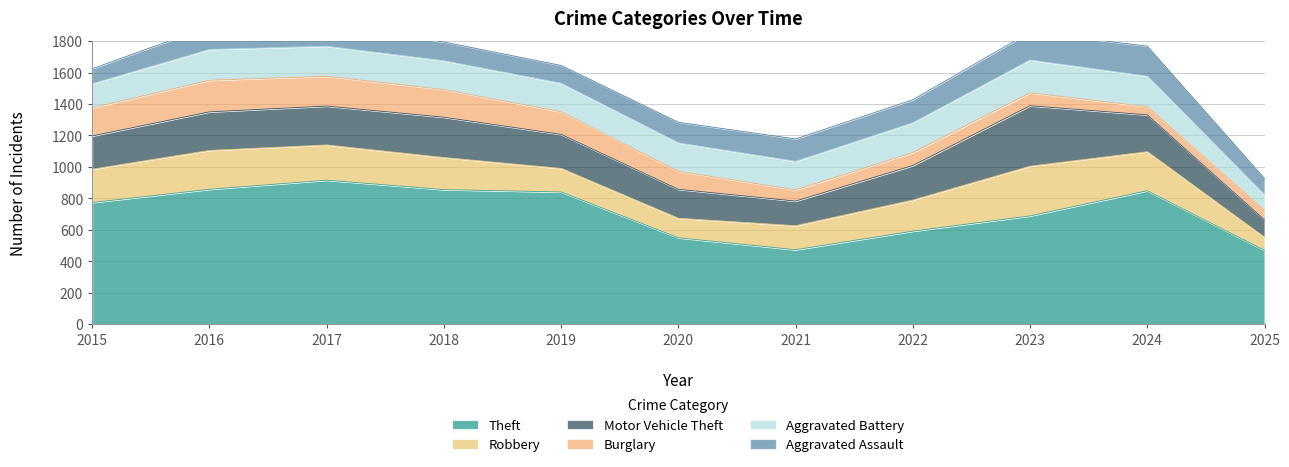

Where do Aggravated Assault and Burglary first cross each other?

2019 and 2020